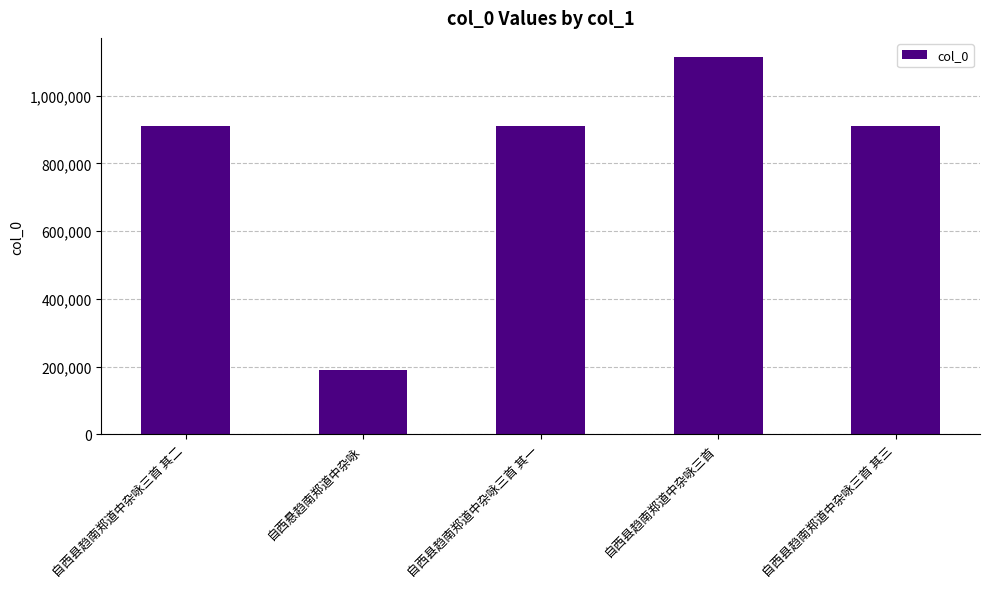

What is the label of the 1st bar from the left?

自西县趋南郑道中杂咏三首 其二